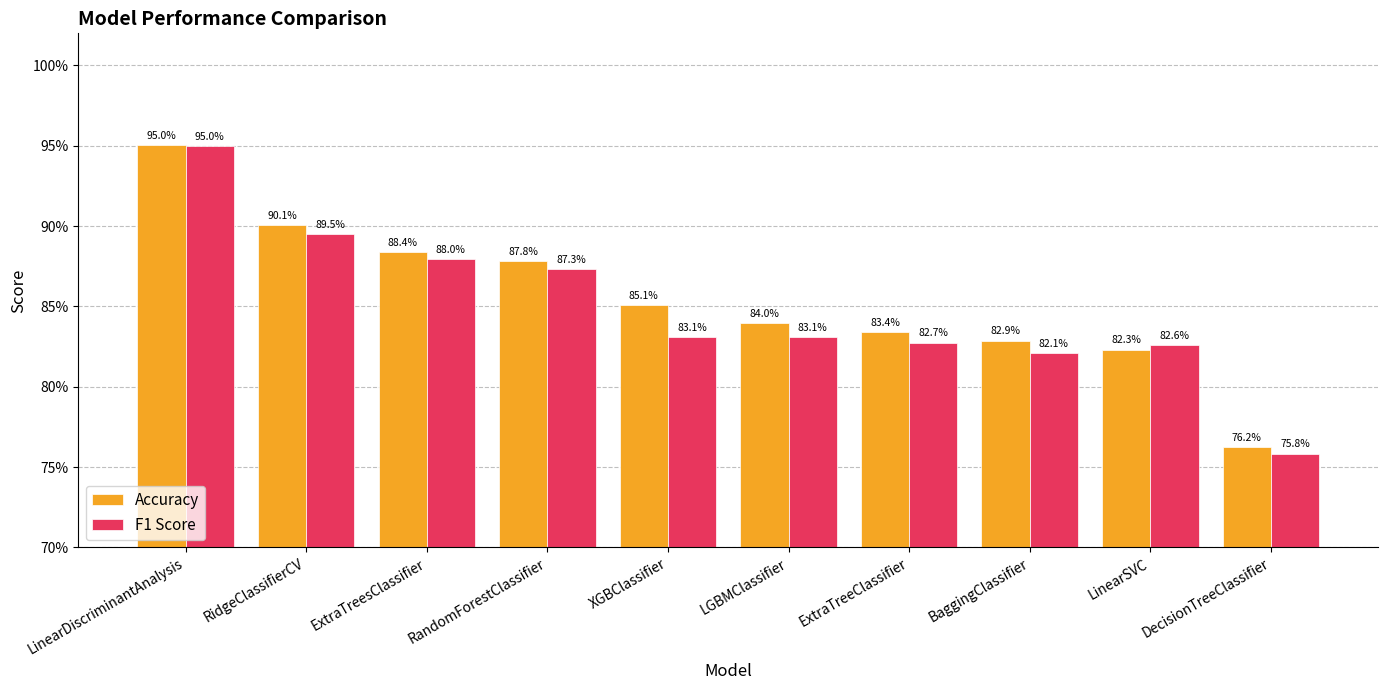

Reading right to left, what are all the values shown in this chart?

Accuracy: 0.8	0.8	0.8	0.8	0.8	0.9	0.9	0.9	0.9	1.0
F1 Score: 0.8	0.8	0.8	0.8	0.8	0.8	0.9	0.9	0.9	1.0